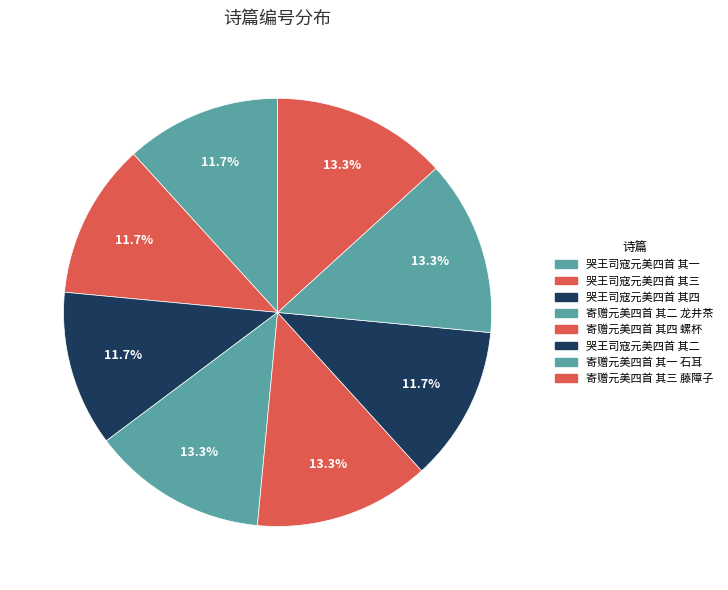

What portion of the pie excludes 哭王司寇元美四首 其四?

88.3%